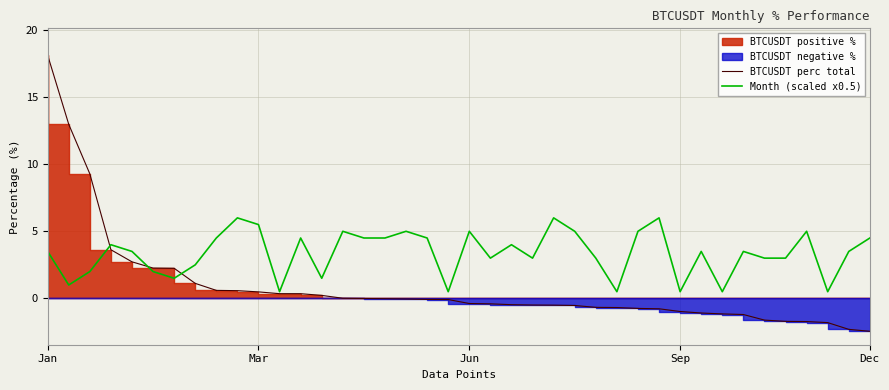

What is the minimum value for Month (scaled x0.5)?

0.5